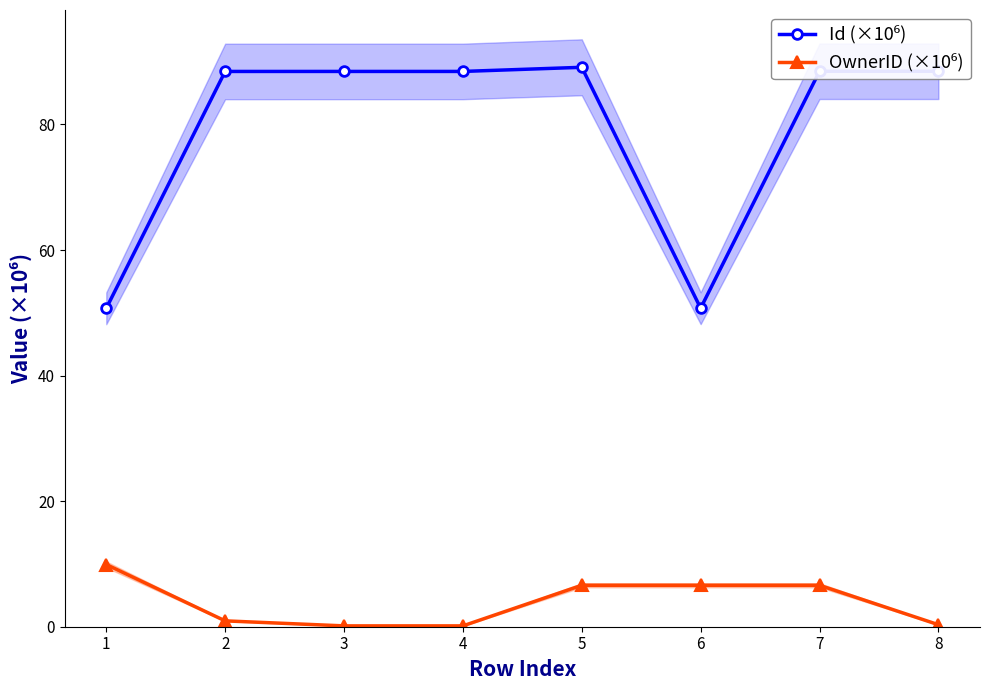

What is the value of the Id (×10⁶) point at the 7th from the left?

88.5